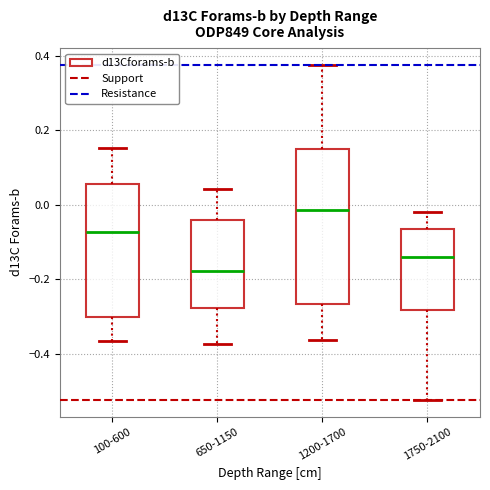

Where does the median line of the box for 1750-2100 sit on the y-axis? The values are not printed on the chart, so give them approximately, as read against the axis.

-0.14